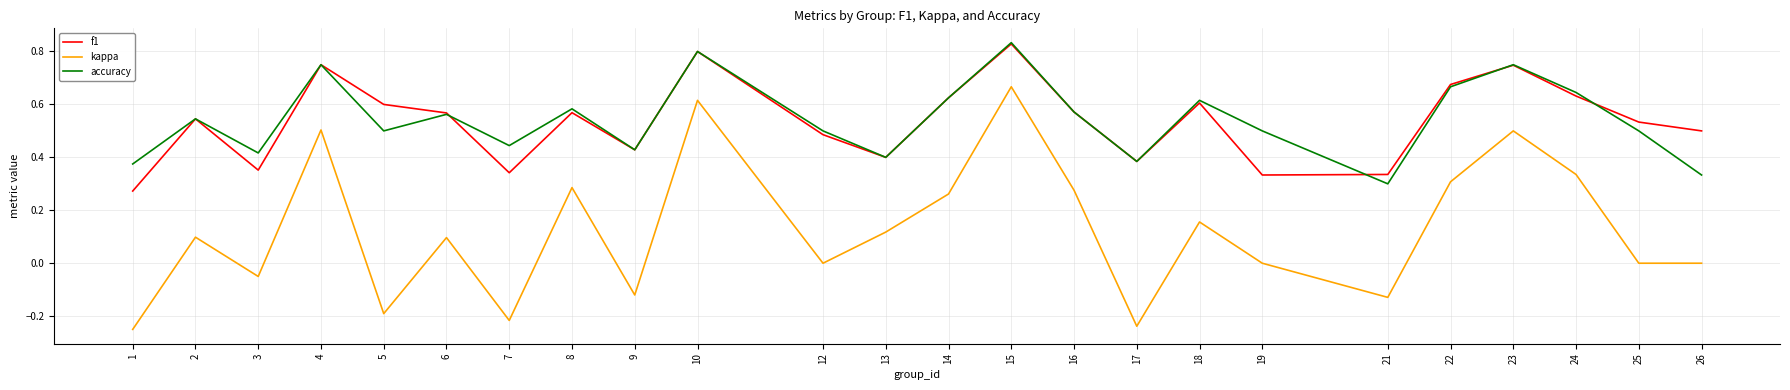

True or false: kappa and f1 cross at least once.

False